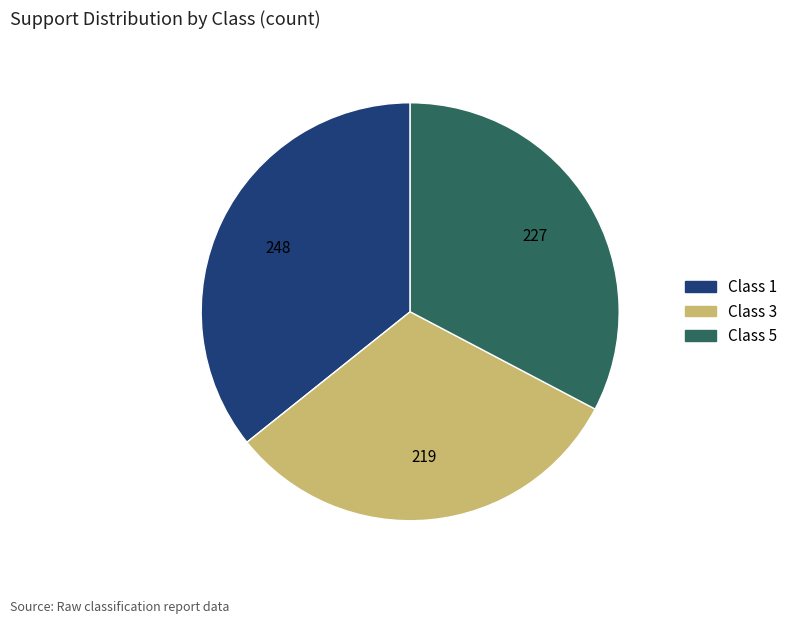

Is there any slice that represents more than half of the pie?

No